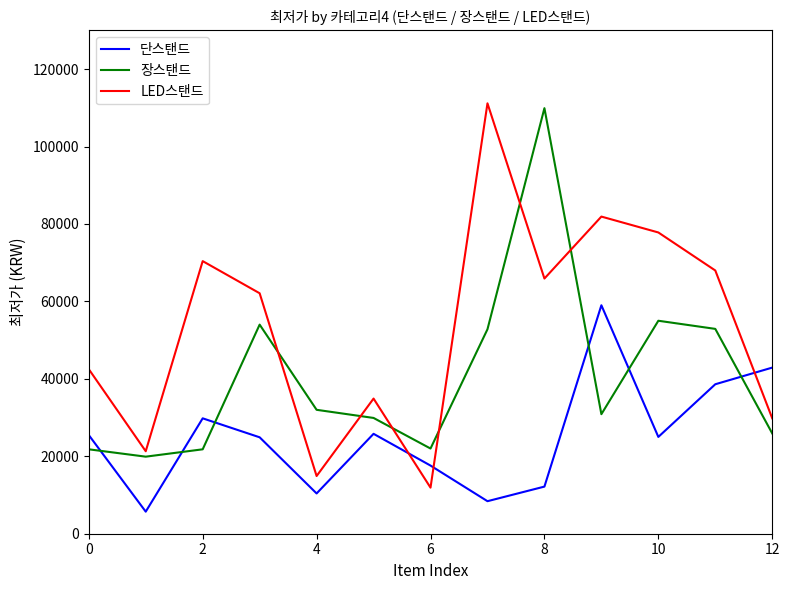

Rank the series by their average value, from lowest to highest.

단스탠드, 장스탠드, LED스탠드